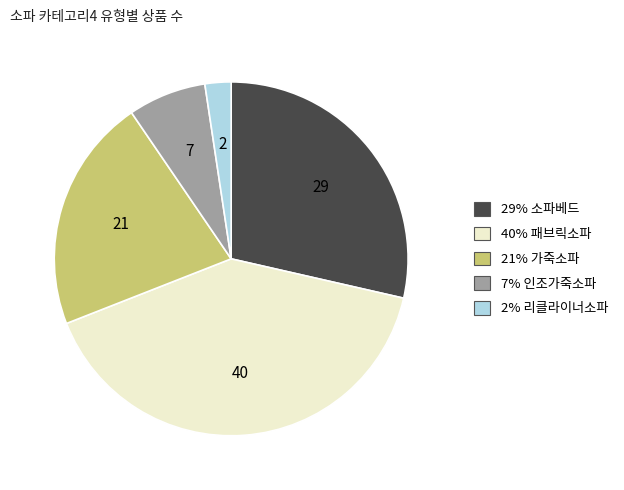

Is there any slice that represents more than half of the pie?

No